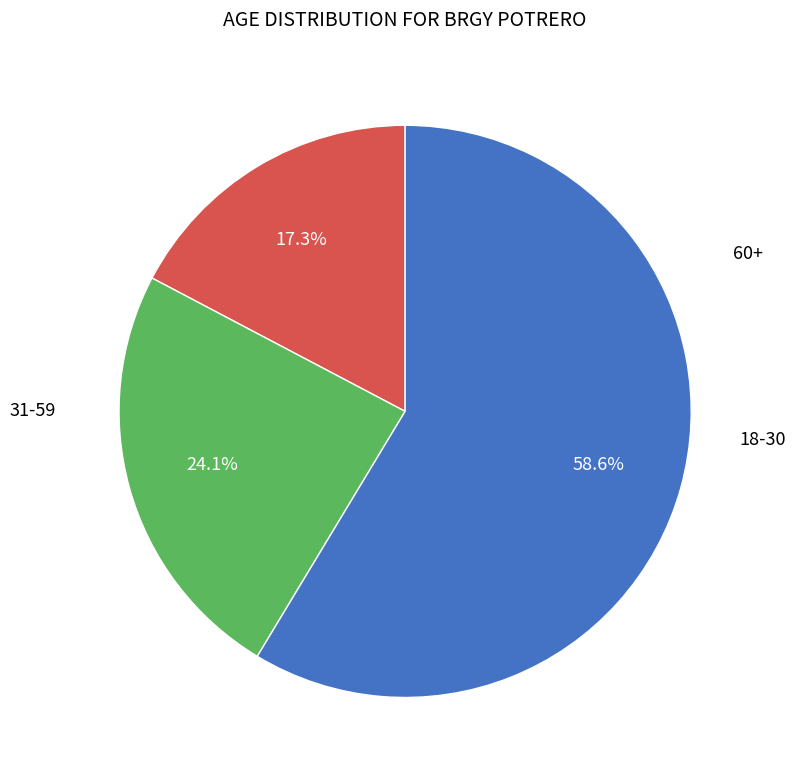

How many slices are in this pie chart?

3